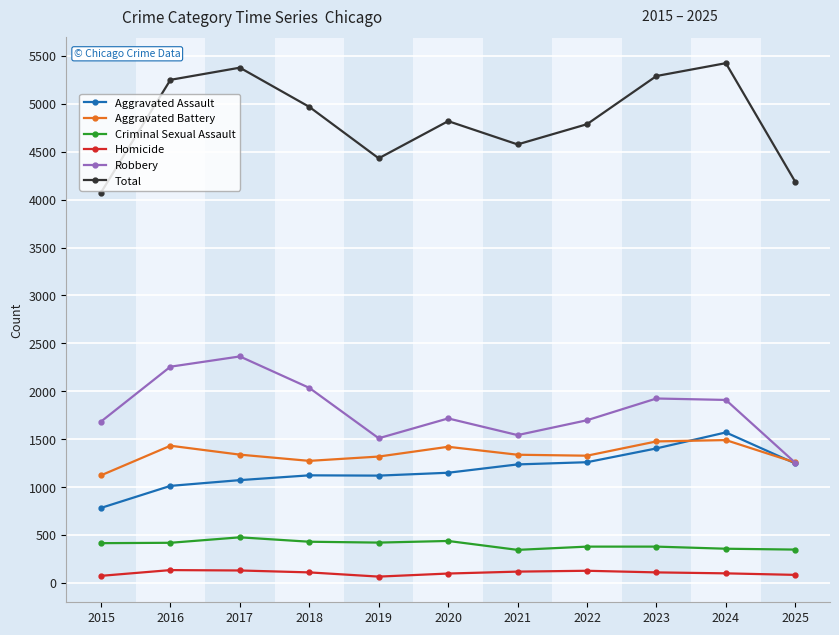

What is the smallest value displayed?

65